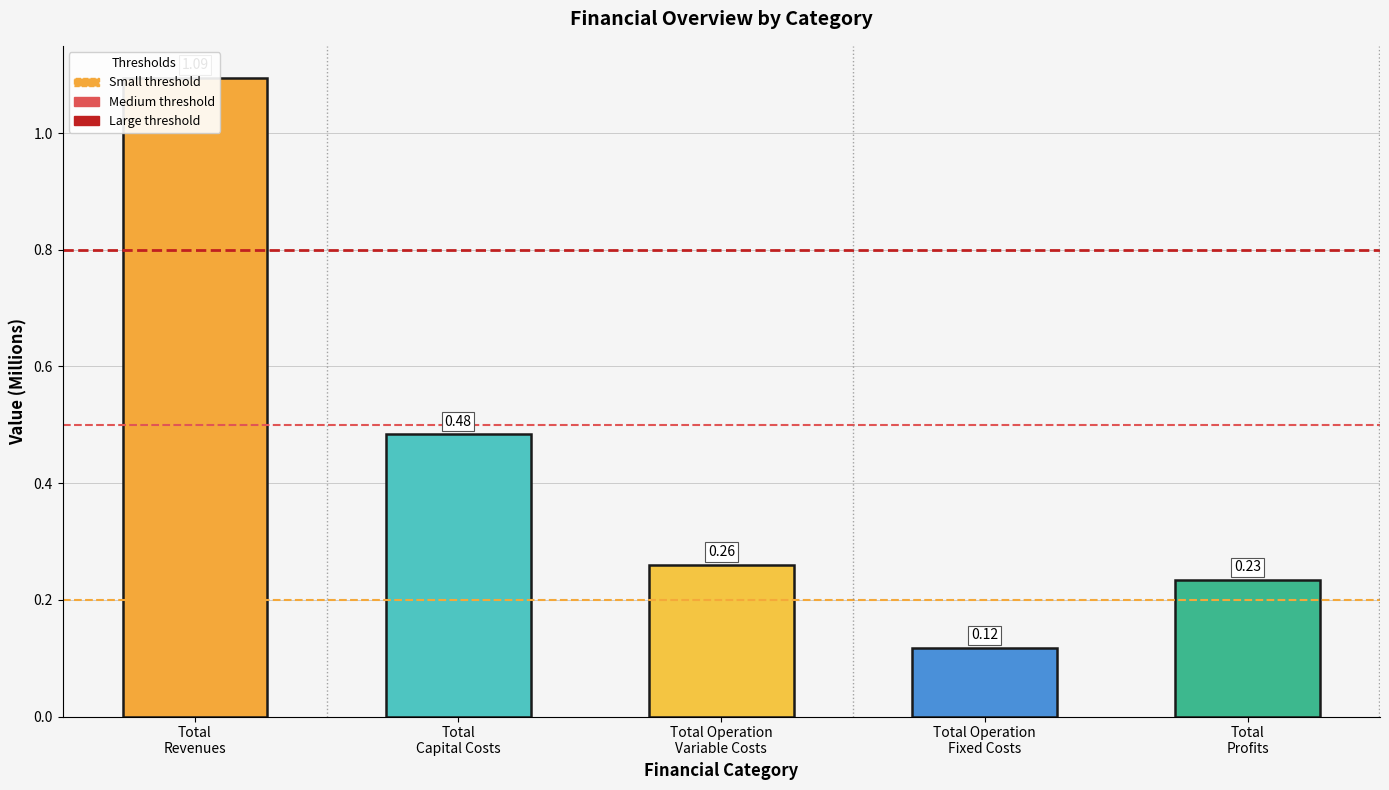

At Total
Revenues, list the series in order from smallest to largest.

Small threshold, Medium threshold, Large threshold